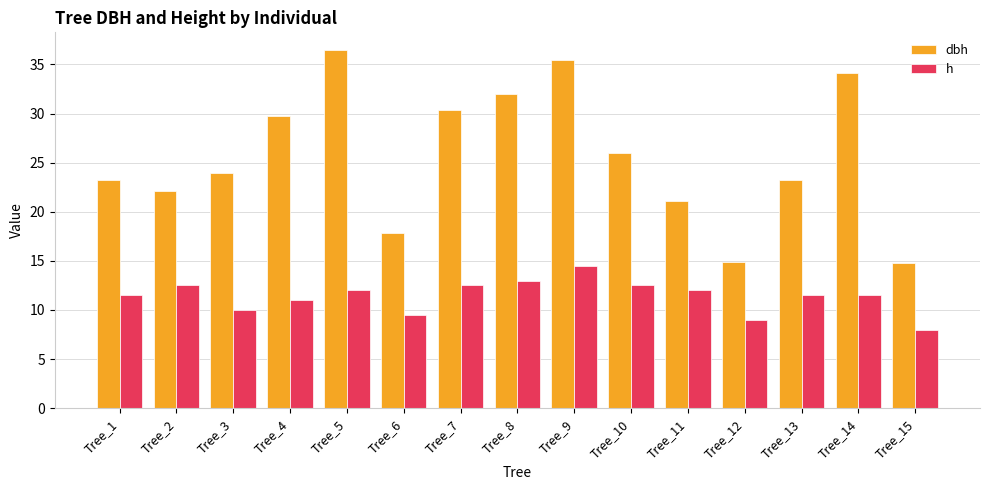

Rank the series at Tree_13 from highest to lowest value.

dbh, h